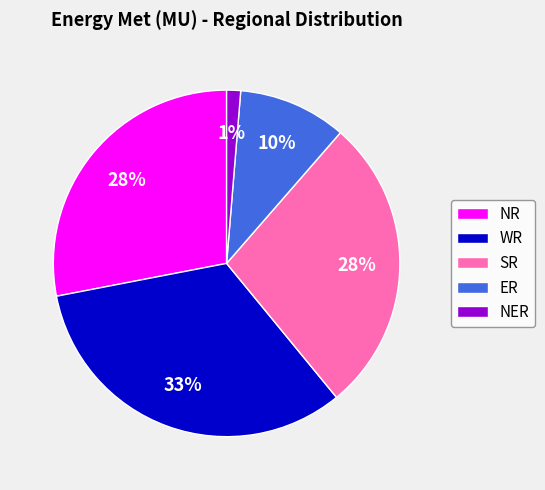

Between ER and NR, which is larger?

NR